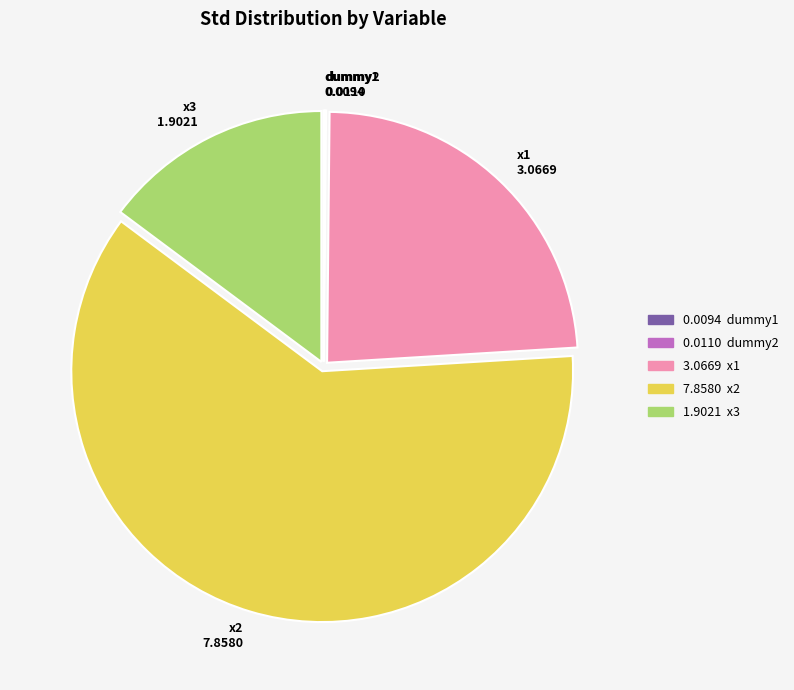

What is the largest slice in the pie chart?

x2